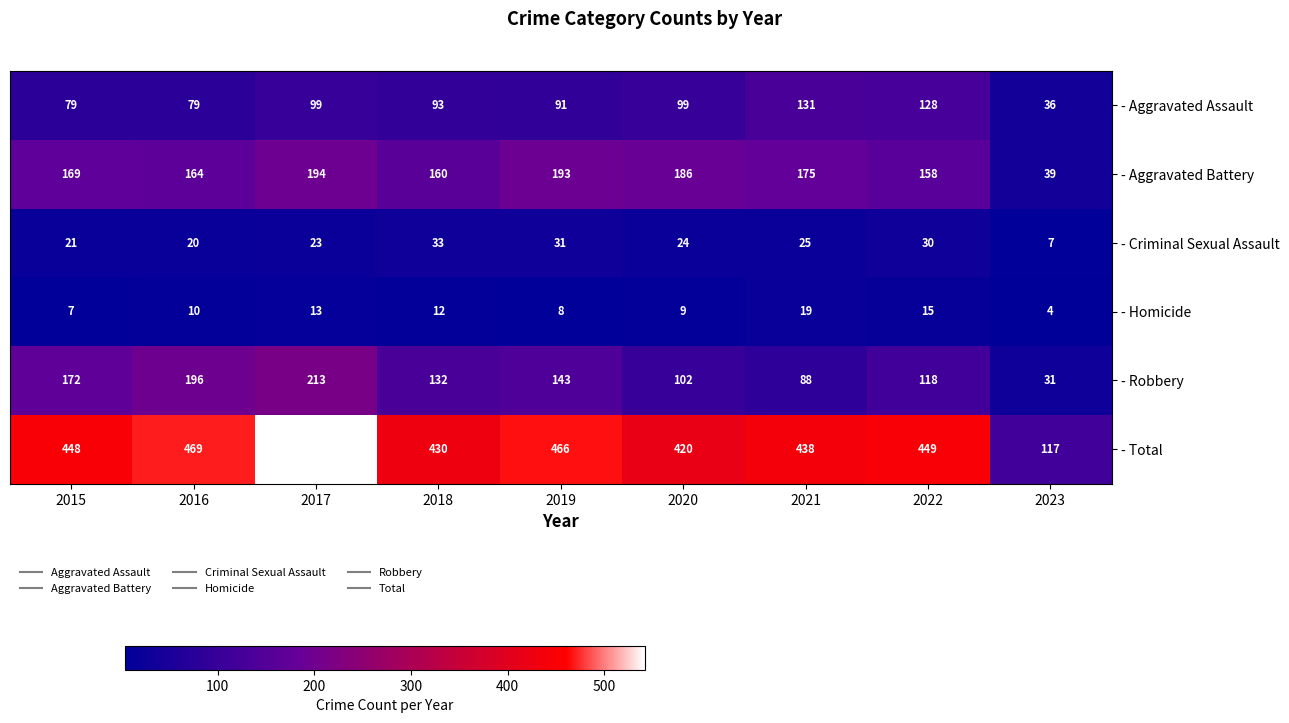

Between 2017 and 2023, which series saw the biggest shift?

- Total